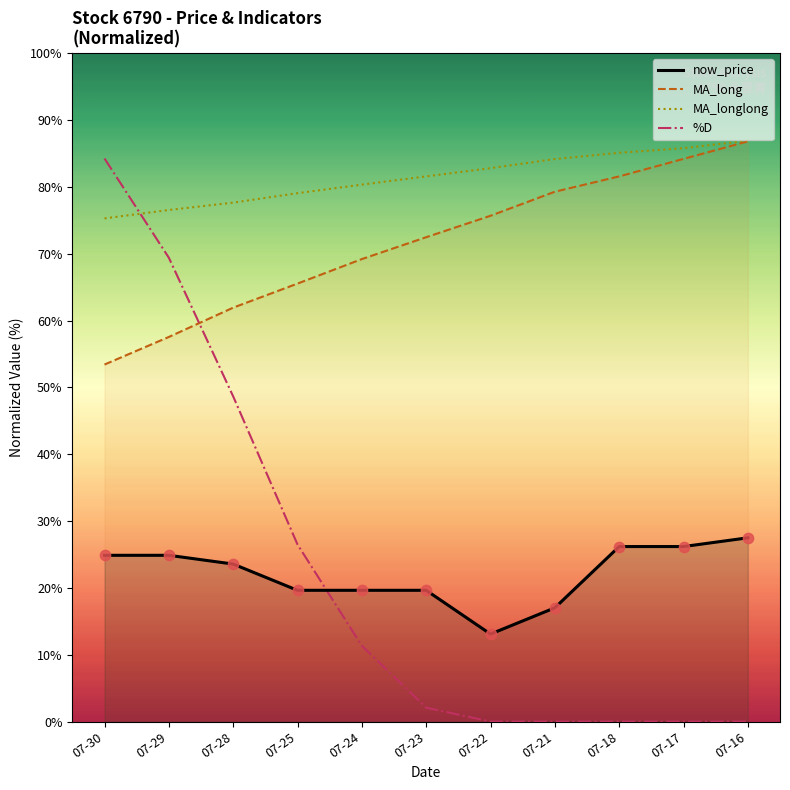

Which series has the largest Y range (max minus min)?

%D